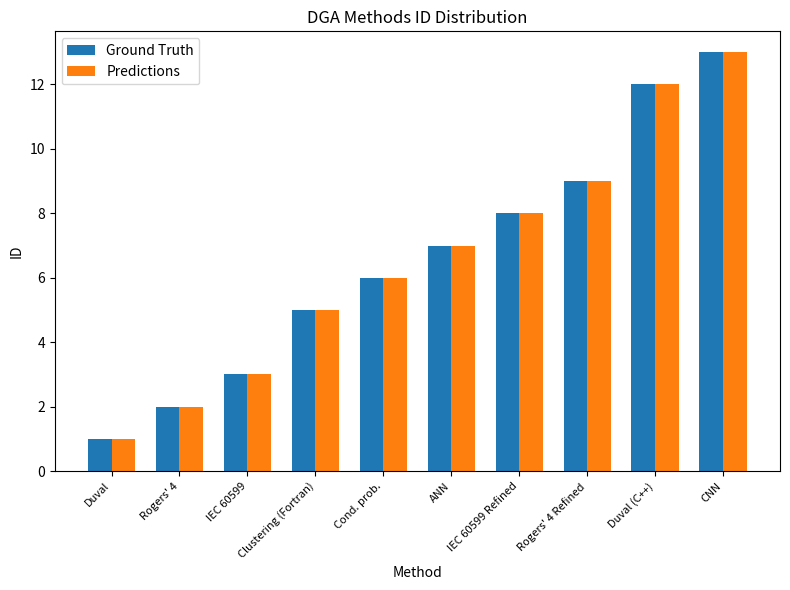

Reading left to right, list all the values displayed in this chart.

Ground Truth: Duval=1	Rogers' 4=2	IEC 60599=3	Clustering (Fortran)=5	Cond. prob.=6	ANN=7	IEC 60599 Refined=8	Rogers' 4 Refined=9	Duval (C++)=12	CNN=13
Predictions: Duval=1	Rogers' 4=2	IEC 60599=3	Clustering (Fortran)=5	Cond. prob.=6	ANN=7	IEC 60599 Refined=8	Rogers' 4 Refined=9	Duval (C++)=12	CNN=13